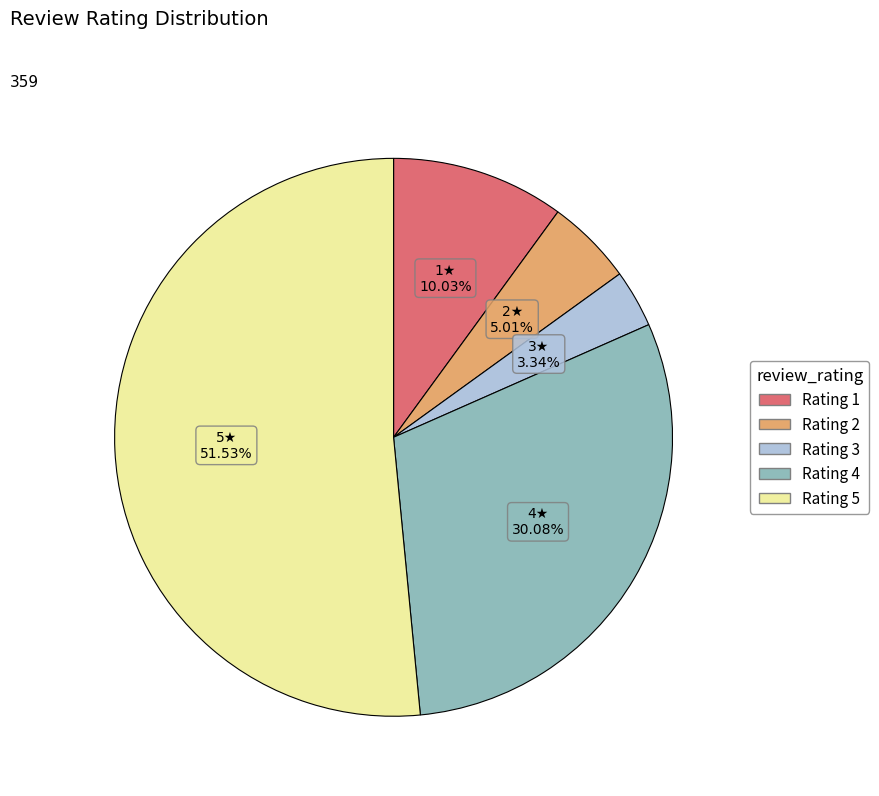

True or false: Rating 2 accounts for 5% of the total.

True